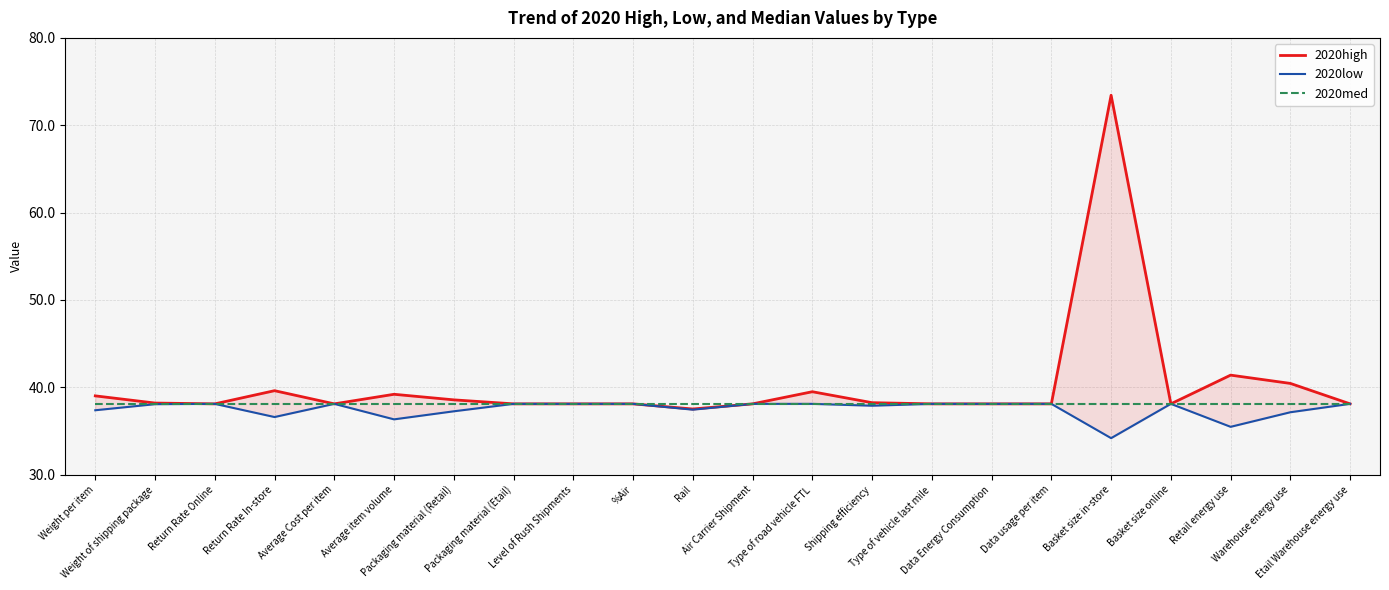

Reading left to right, what are all the values shown in this chart?

2020high: Weight per item=39.0	Weight of shipping package=38.2	Return Rate Online=38.1	Return Rate In-store=39.6	Average Cost per item=38.1	Average item volume=39.2	Packaging material (Retail)=38.6	Packaging material (Etail)=38.1	Level of Rush Shipments=38.1	%Air=38.1	Rail=37.5	Air Carrier Shipment=38.1	Type of road vehicle FTL=39.5	Shipping efficiency=38.2	Type of vehicle last mile=38.1	Data Energy Consumption=38.1	Data usage per item=38.1	Basket size in-store=73.4	Basket size online=38.1	Retail energy use=41.4	Warehouse energy use=40.4	Etail Warehouse energy use=38.1
2020low: Weight per item=37.4	Weight of shipping package=38.1	Return Rate Online=38.1	Return Rate In-store=36.6	Average Cost per item=38.1	Average item volume=36.3	Packaging material (Retail)=37.2	Packaging material (Etail)=38.1	Level of Rush Shipments=38.1	%Air=38.1	Rail=37.4	Air Carrier Shipment=38.1	Type of road vehicle FTL=38.1	Shipping efficiency=37.9	Type of vehicle last mile=38.1	Data Energy Consumption=38.1	Data usage per item=38.1	Basket size in-store=34.2	Basket size online=38.1	Retail energy use=35.5	Warehouse energy use=37.1	Etail Warehouse energy use=38.1
2020med: Weight per item=38.1	Weight of shipping package=38.1	Return Rate Online=38.1	Return Rate In-store=38.1	Average Cost per item=38.1	Average item volume=38.1	Packaging material (Retail)=38.1	Packaging material (Etail)=38.1	Level of Rush Shipments=38.1	%Air=38.1	Rail=38.1	Air Carrier Shipment=38.1	Type of road vehicle FTL=38.1	Shipping efficiency=38.1	Type of vehicle last mile=38.1	Data Energy Consumption=38.1	Data usage per item=38.1	Basket size in-store=38.1	Basket size online=38.1	Retail energy use=38.1	Warehouse energy use=38.1	Etail Warehouse energy use=38.1